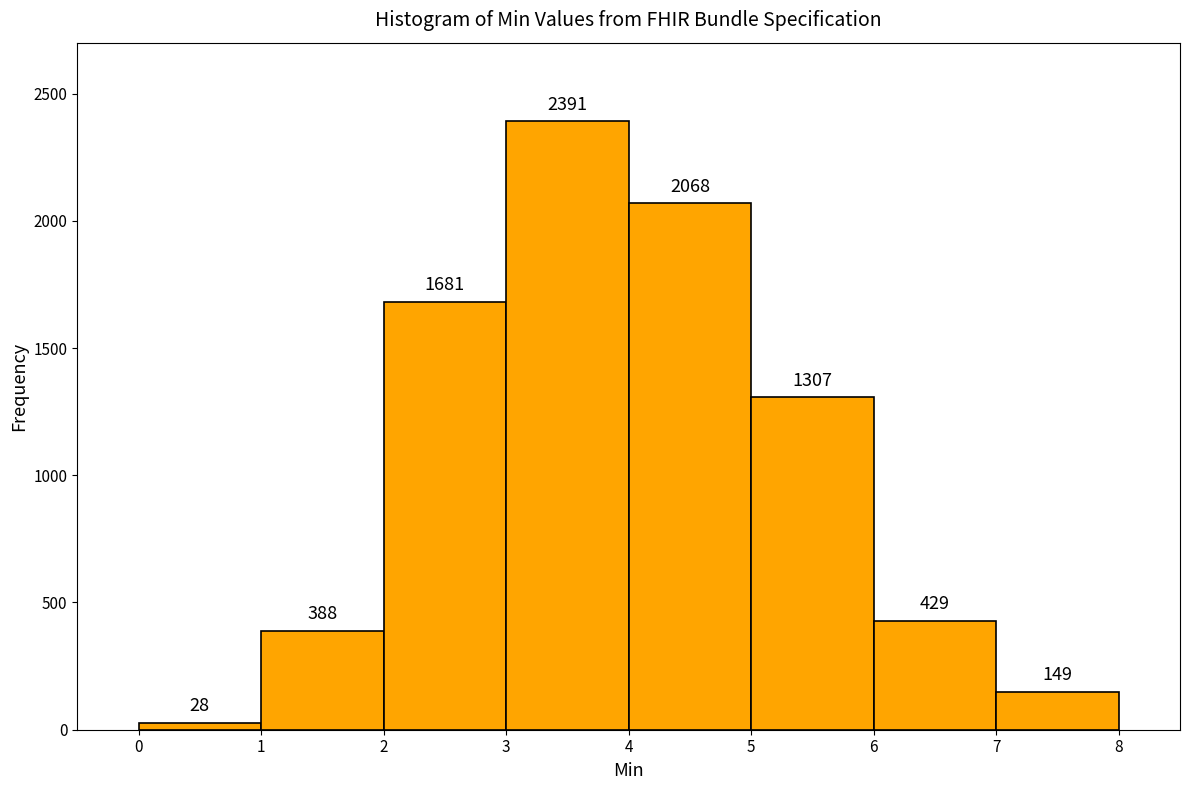

How tall is the bar that spans 7 to 8 on the x-axis?

149